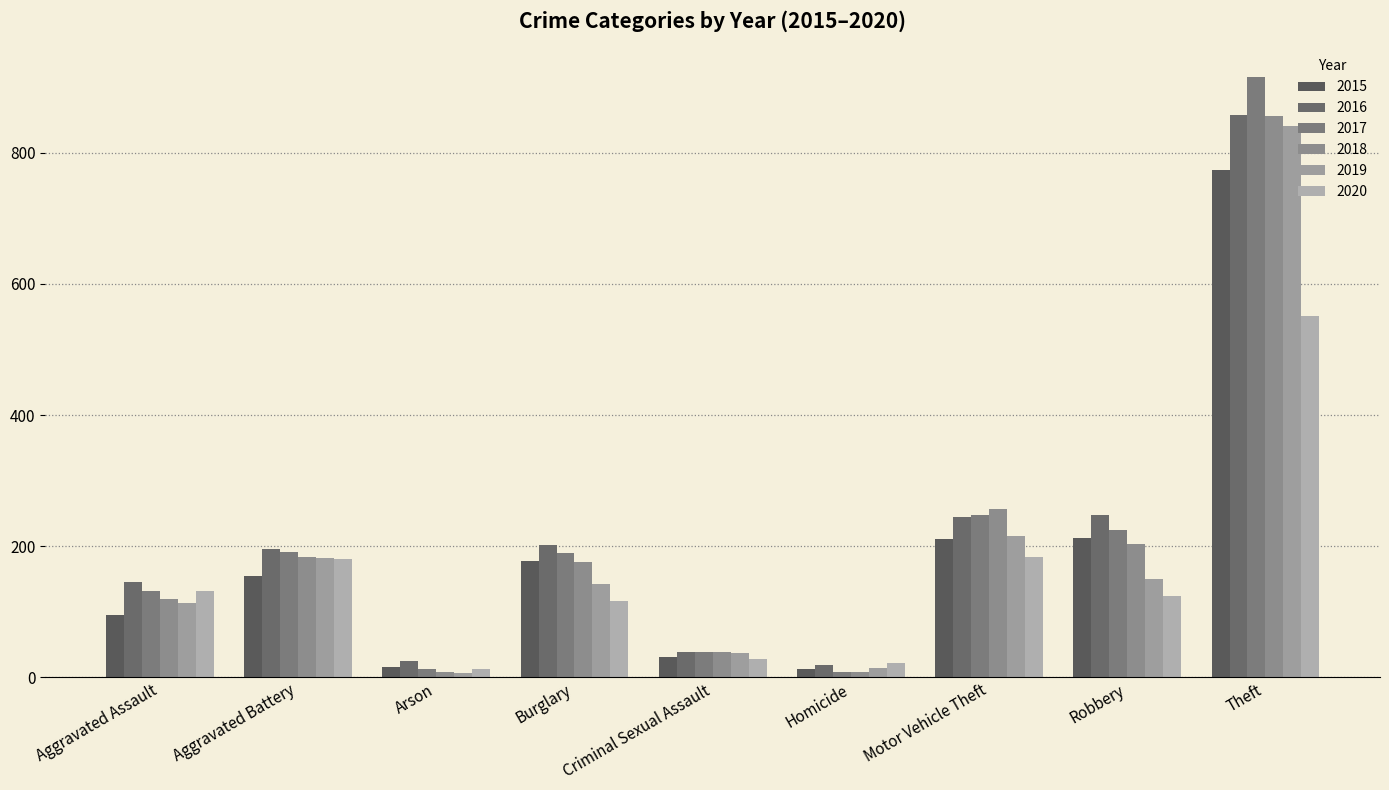

What is the label of the 1st bar from the left?

Aggravated Assault